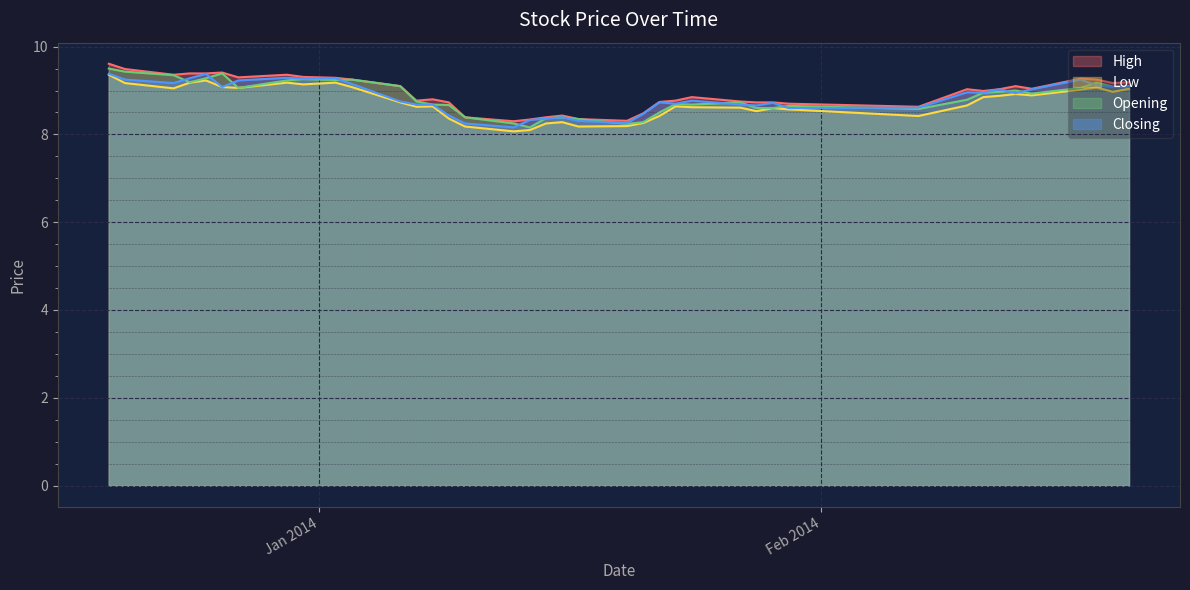

Does the chart display data point markers on the line(s)?

No